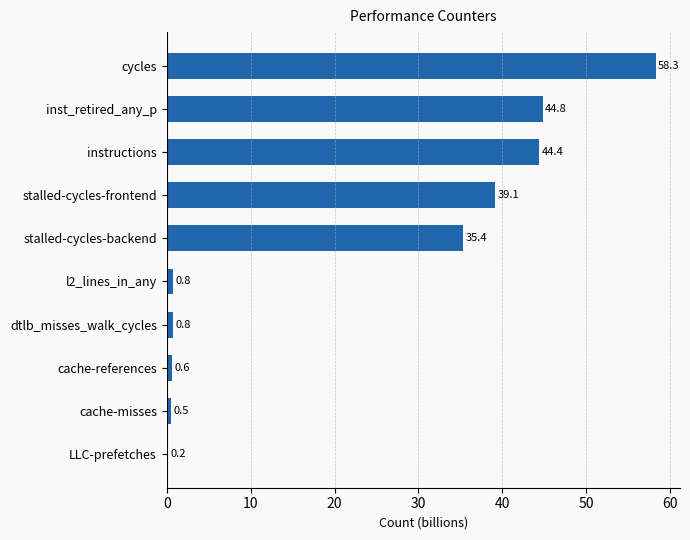

What is the average value?

22.5